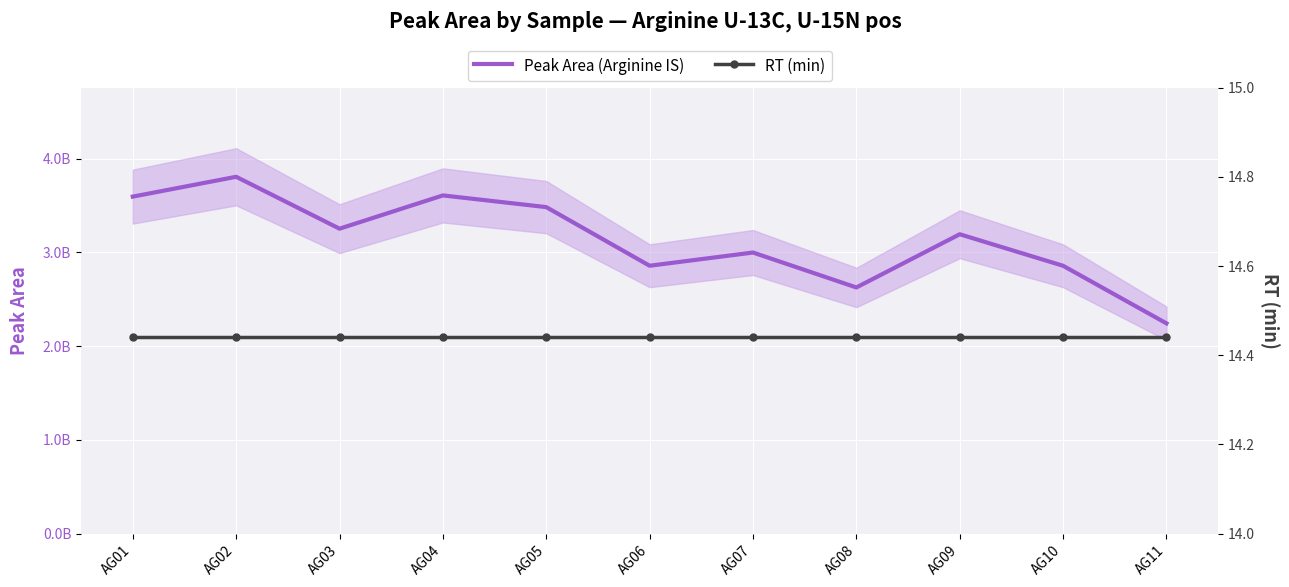

Reading left to right, list all the values displayed in this chart.

Peak Area (Arginine IS): AG01=3596149878.0	AG02=3807662620.0	AG03=3253961572.0	AG04=3608926507.0	AG05=3484050230.0	AG06=2858595633.0	AG07=2999621990.0	AG08=2626959614.0	AG09=3194660104.0	AG10=2858160149.0	AG11=2243879196.0
RT (min): AG01=14.4	AG02=14.4	AG03=14.4	AG04=14.4	AG05=14.4	AG06=14.4	AG07=14.4	AG08=14.4	AG09=14.4	AG10=14.4	AG11=14.4